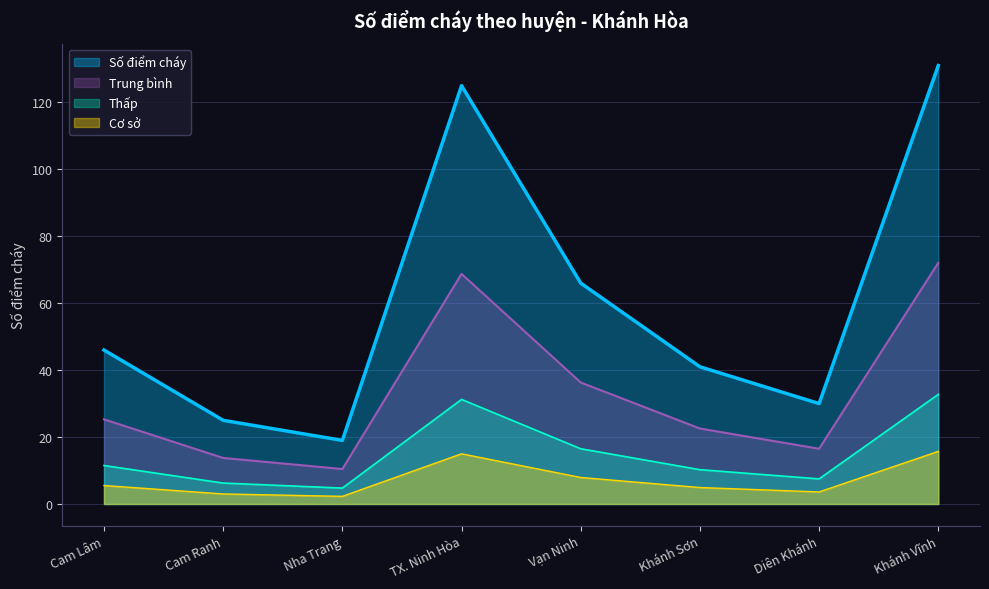

The chart shows a value of 66 at Vạn Ninh. True or false?

True